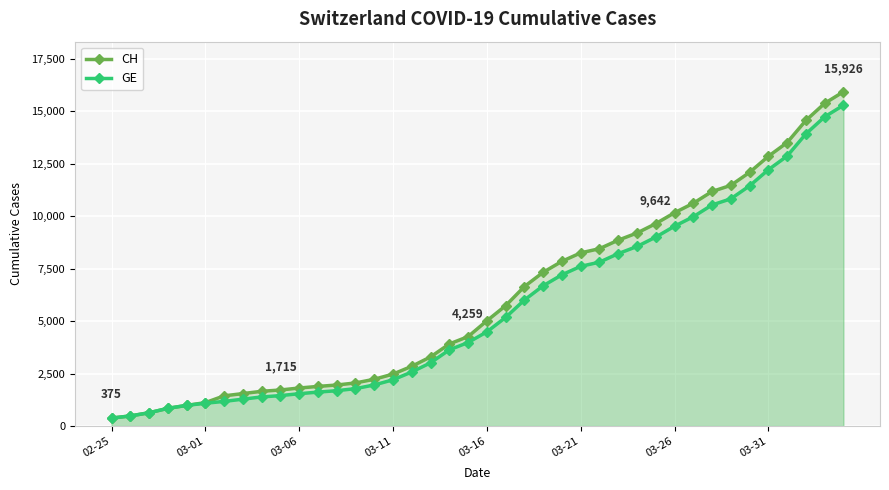

What is the sum of all GE values?

225656